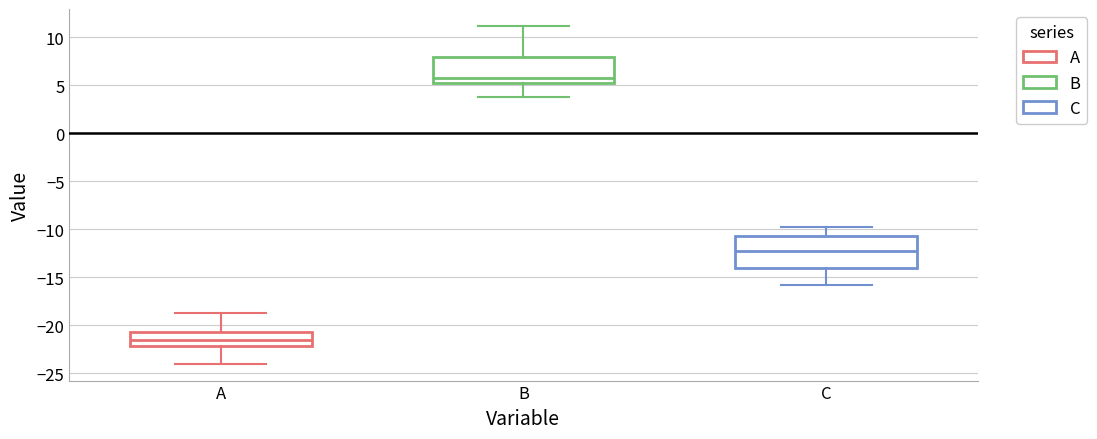

Comparing the boxes themselves (not the whiskers), which one is the tallest?

C